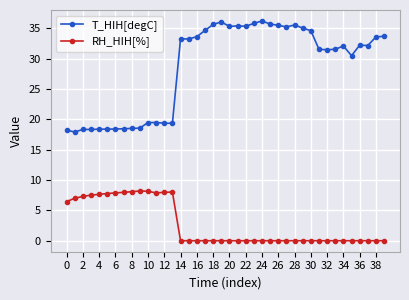

What is the highest value of the T_HIH[degC] series?

36.2